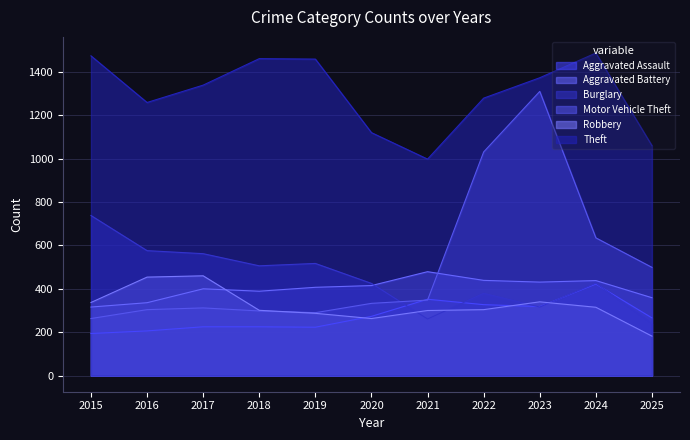

Reading left to right, extract all data points from this chart.

Aggravated Assault: 194	206	225	225	223	273	352	327	318	422	266
Aggravated Battery: 316	336	400	389	407	415	479	439	431	438	359
Burglary: 738	576	562	506	517	425	261	379	316	426	241
Motor Vehicle Theft: 263	304	312	298	290	333	348	1031	1310	635	499
Robbery: 337	454	460	301	287	263	300	304	340	315	182
Theft: 1474	1259	1339	1461	1459	1120	998	1279	1373	1487	1060